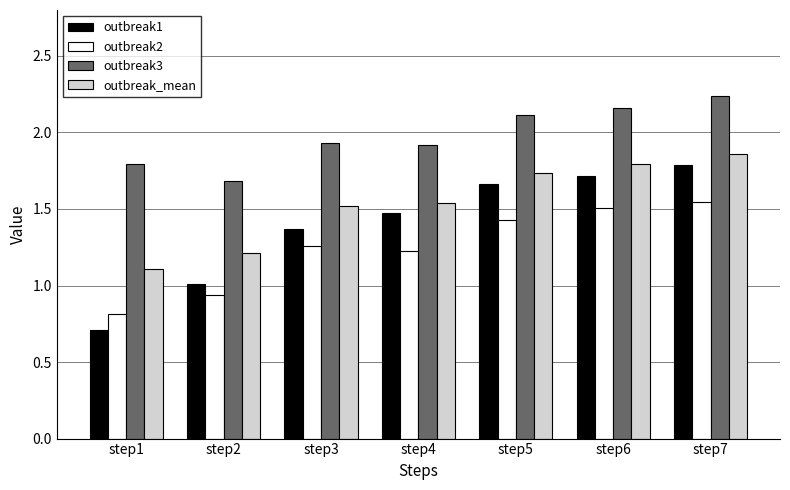

Rank the series by their average value, from highest to lowest.

outbreak3, outbreak_mean, outbreak1, outbreak2